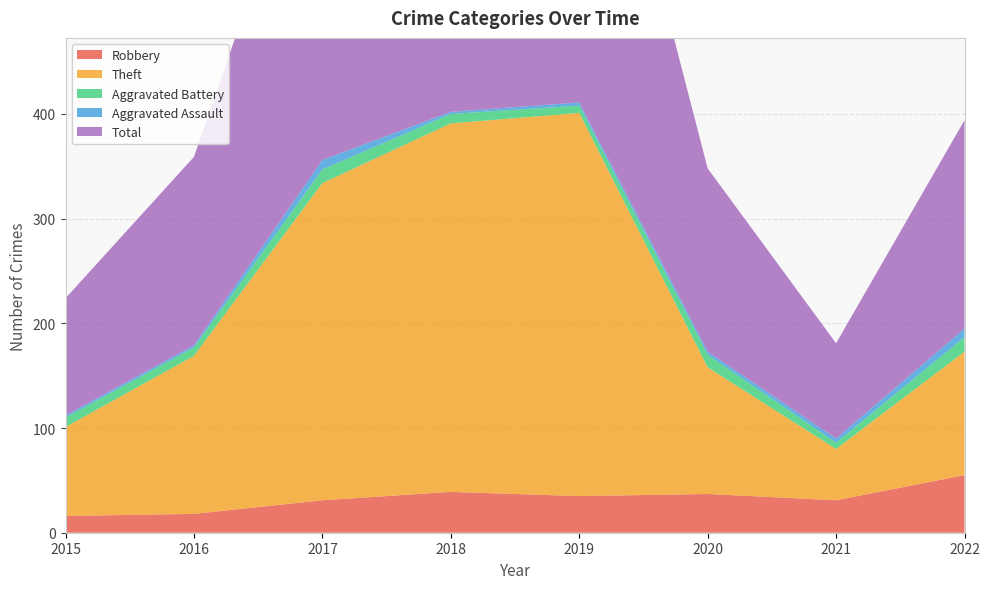

Reading right to left, transcribe all the data shown in this chart.

Robbery: 2022=55	2021=31	2020=37	2019=35	2018=39	2017=31	2016=18	2015=16
Theft: 2022=118	2021=49	2020=121	2019=366	2018=352	2017=303	2016=151	2015=85
Aggravated Battery: 2022=14	2021=6	2020=12	2019=7	2018=9	2017=13	2016=8	2015=9
Aggravated Assault: 2022=8	2021=4	2020=3	2019=3	2018=2	2017=9	2016=2	2015=2
Total: 2022=199	2021=91	2020=175	2019=411	2018=402	2017=357	2016=180	2015=112